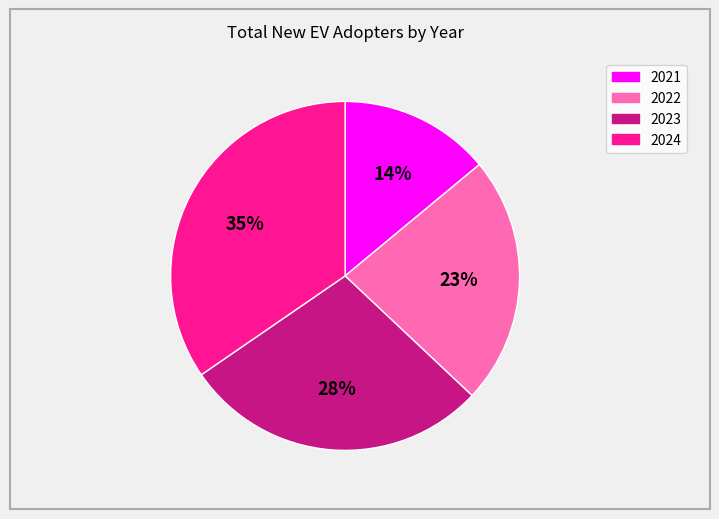

Does any single category account for the majority?

No